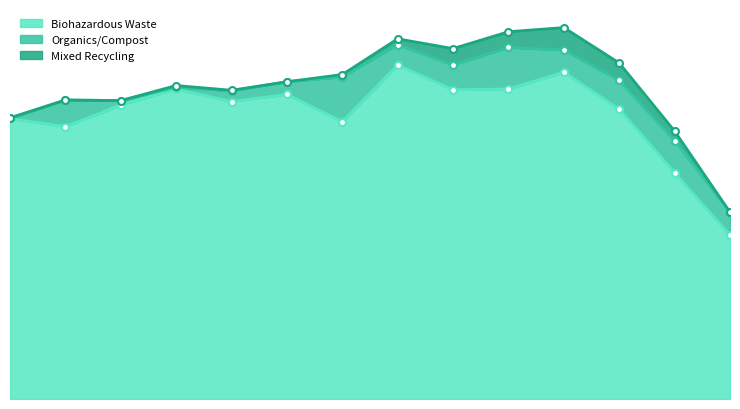

At how many categories does at least one series exceed 6000?

13